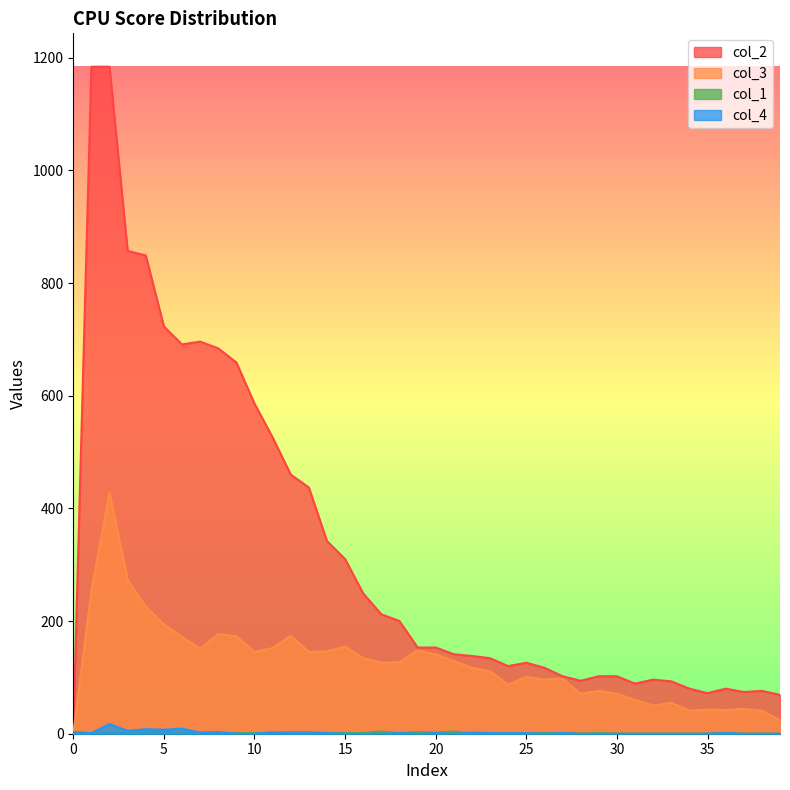

True or false: col_2 has more than 2 interior local peaks.

True